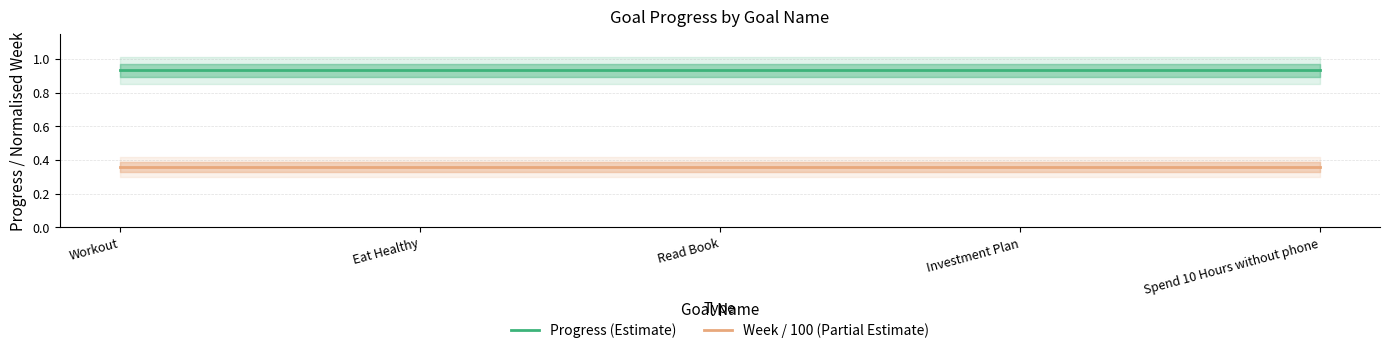

Which has a higher value, Investment Plan or Read Book?

Investment Plan